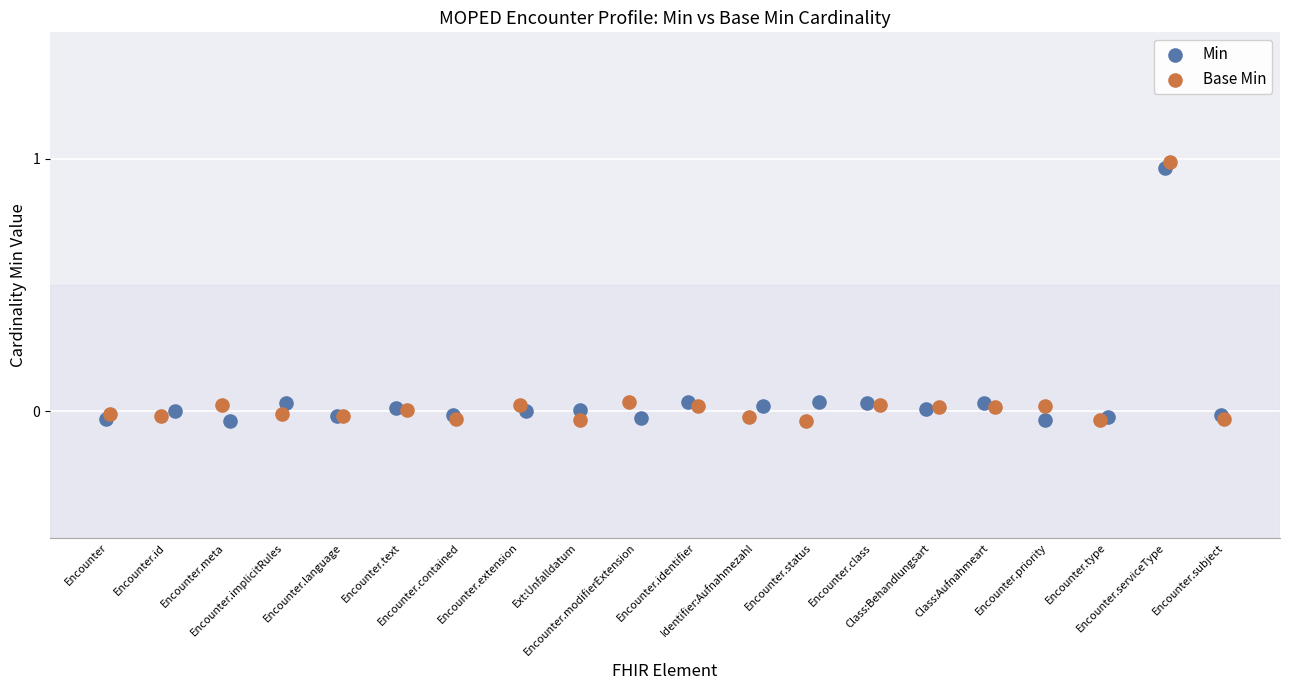

Which series has the largest Y range (max minus min)?

Base Min